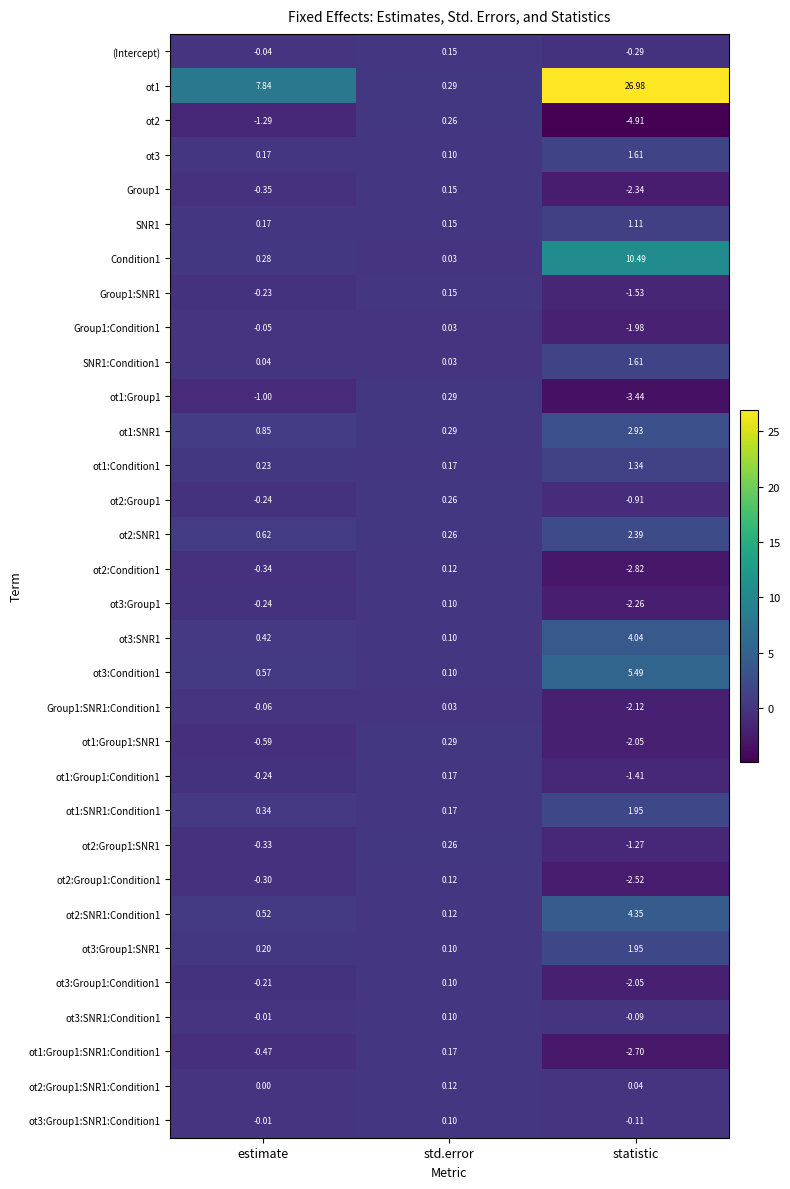

What is the spread (max minus min) of values at statistic?

31.9